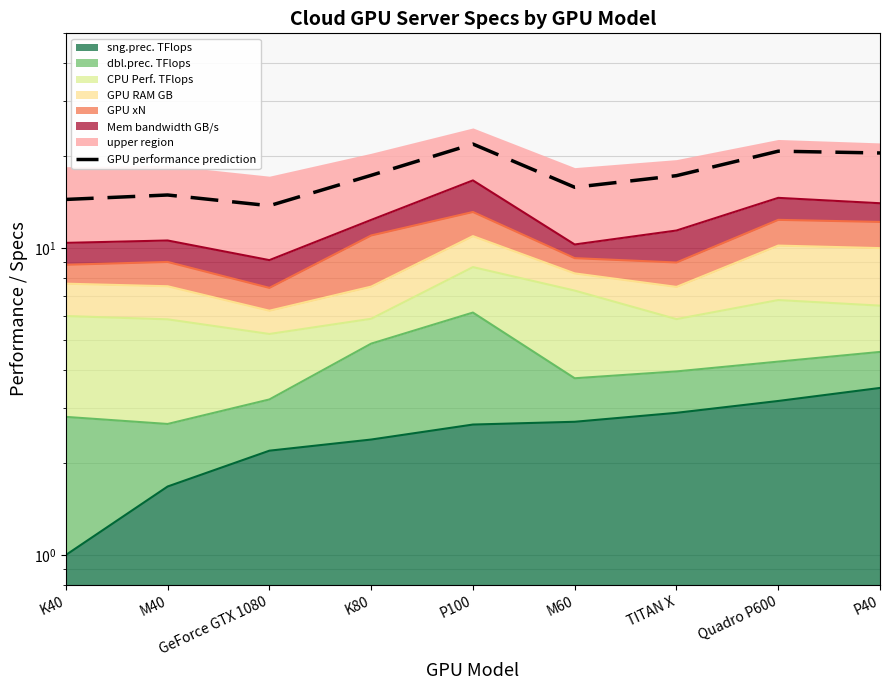

Approximately how many times larger is the value at Quadro P600 compared to TITAN X?

1.2